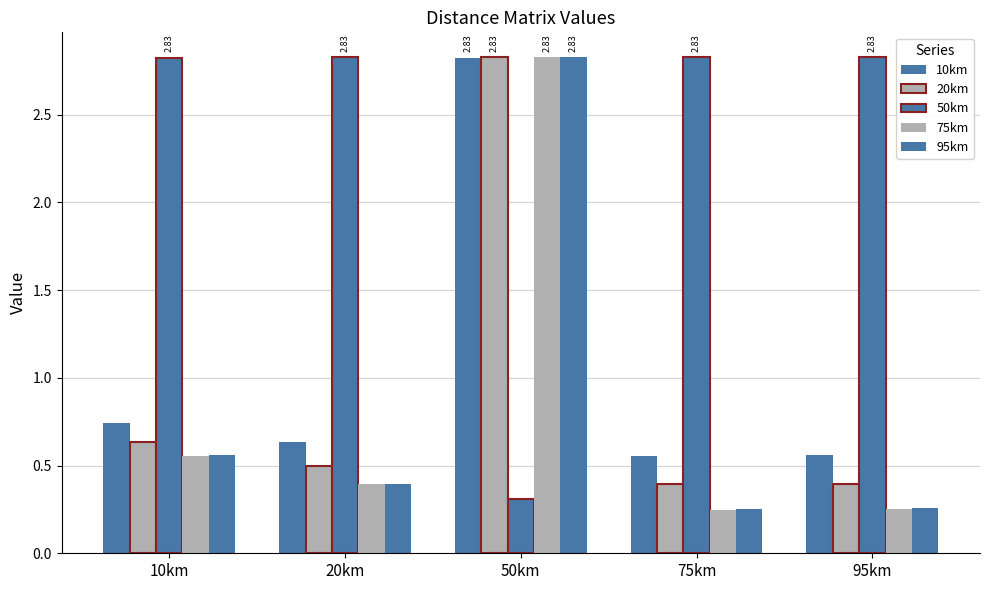

What is the difference between the maximum and minimum values in the 50km series?

2.5